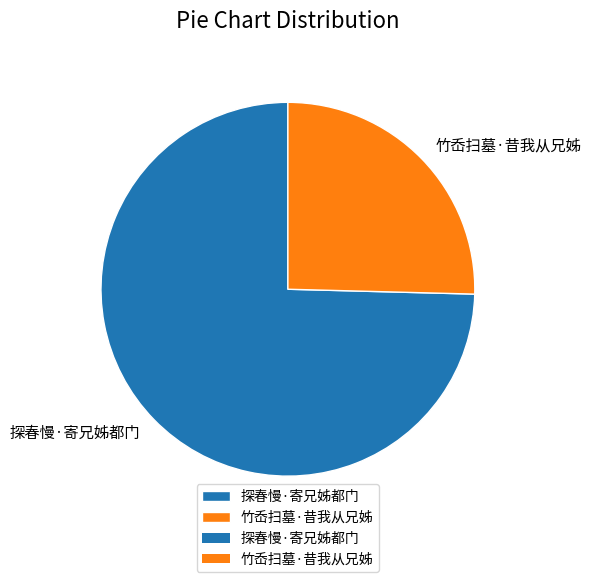

Which slice is the smallest?

竹岙扫墓·昔我从兄姊